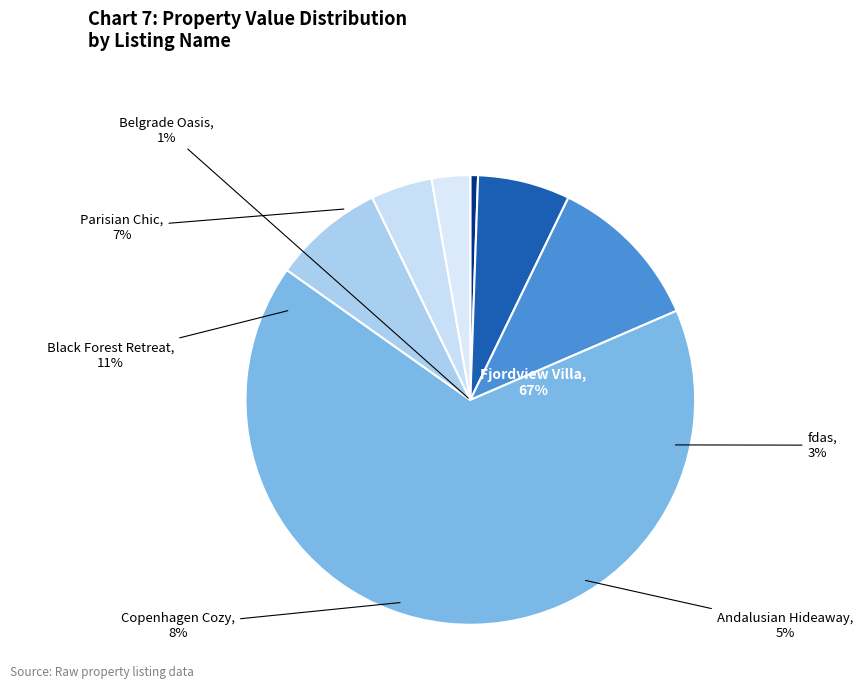

To the nearest percent, what is the difference between the largest and smallest slice percentages?

66%